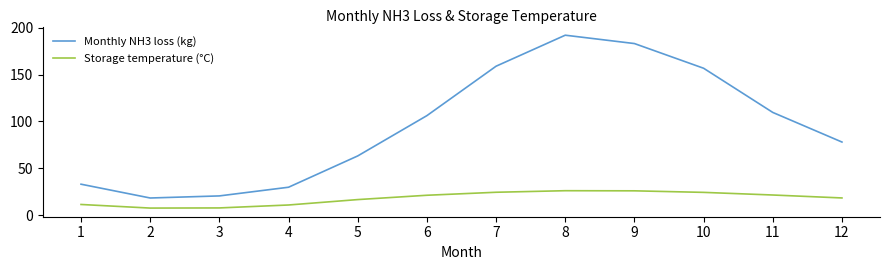

At how many categories does at least one series exceed 34?

8